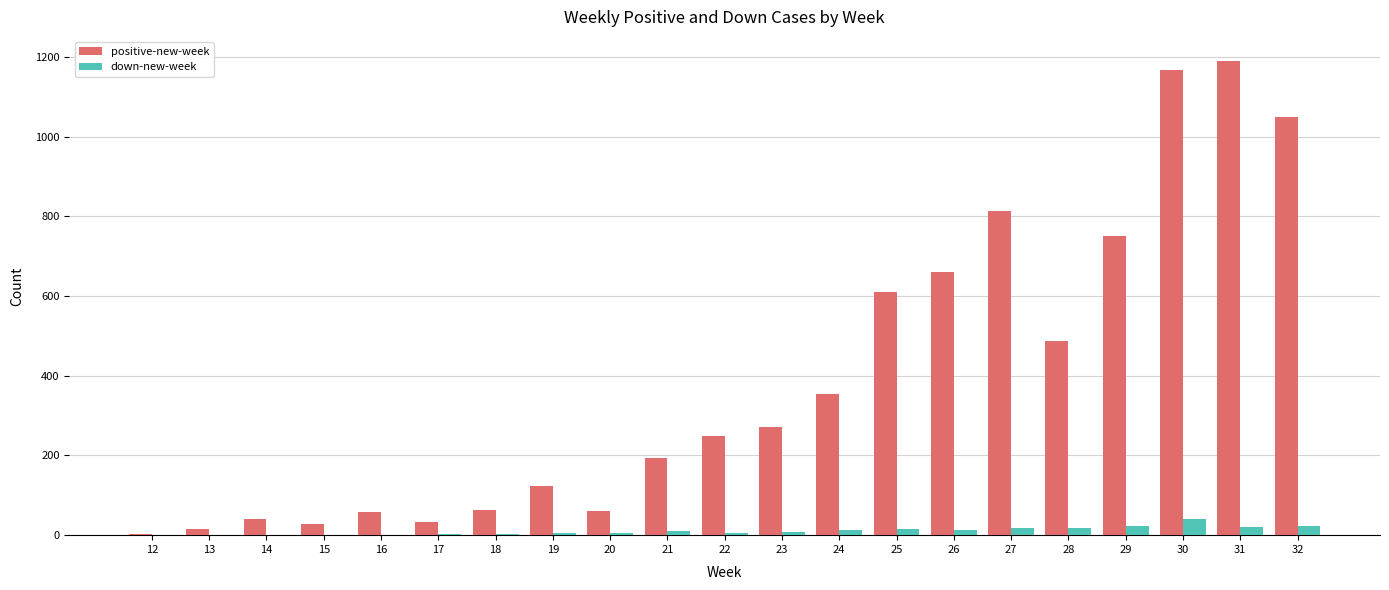

The value of positive-new-week at 29 is 218. True or false?

False